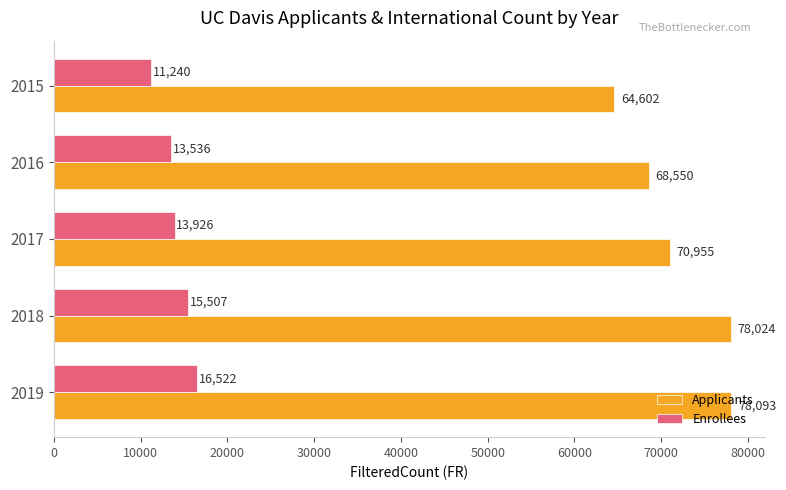

What is the difference between the maximum and second lowest values in the Enrollees series?

2986